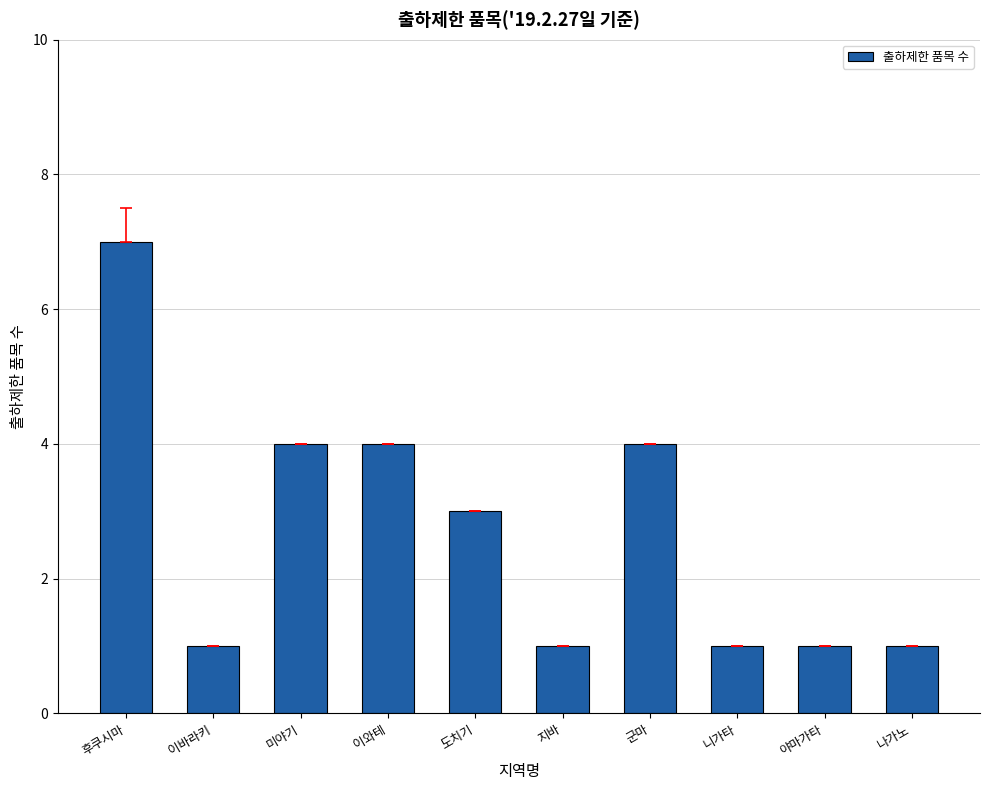

What is the label of the 7th bar from the right?

이와테